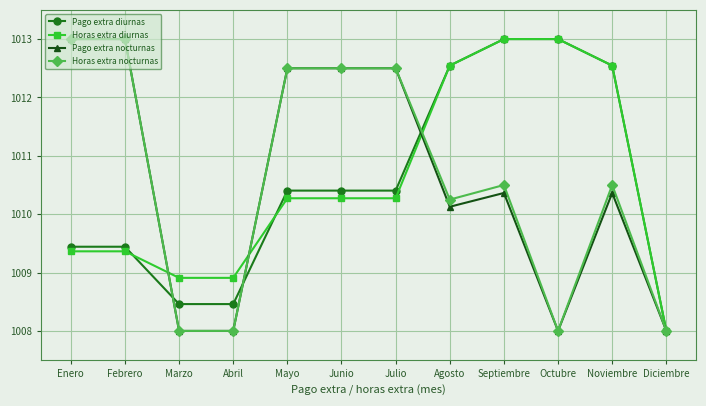

Does the chart have visible grid lines?

Yes